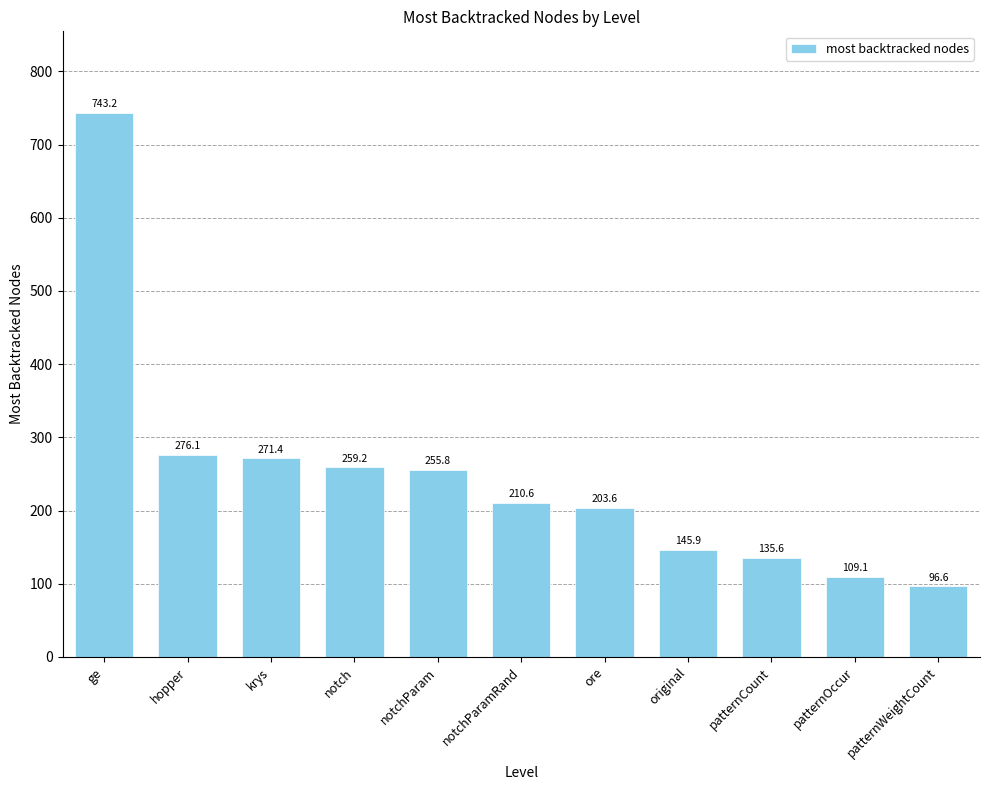

What is the sum of the values at patternCount and ore?

339.2